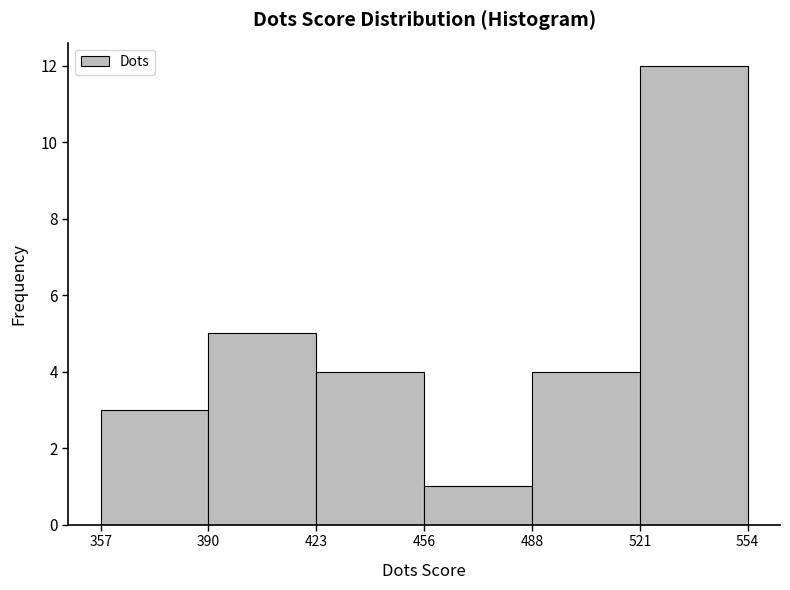

Reading left to right, transcribe this chart: for each bar, give the range it covers on the x-axis and its height. The values are not printed on the chart, so give them approximately, as read against the axis.

357 to 390: 3
390 to 423: 5
423 to 456: 4
456 to 488: 1
488 to 521: 4
521 to 554: 12